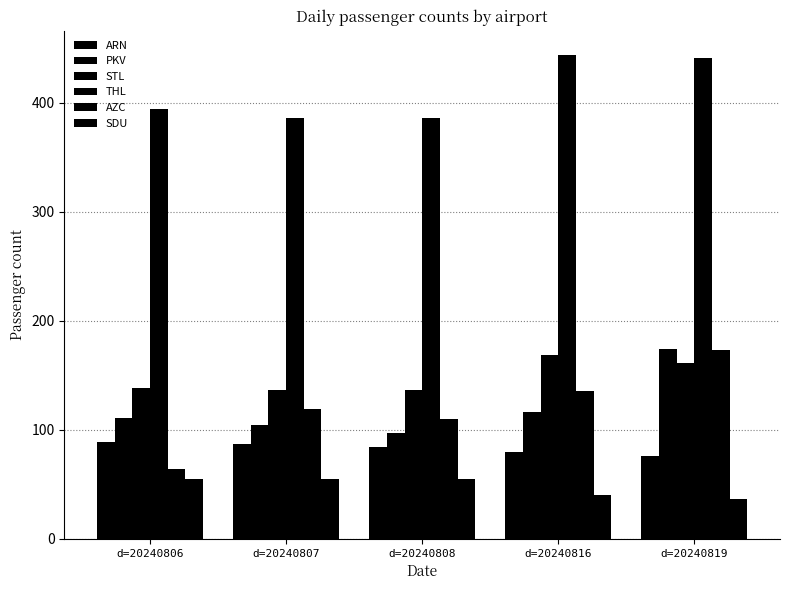

What is the value of the ARN bar at the 2nd from the left?

87